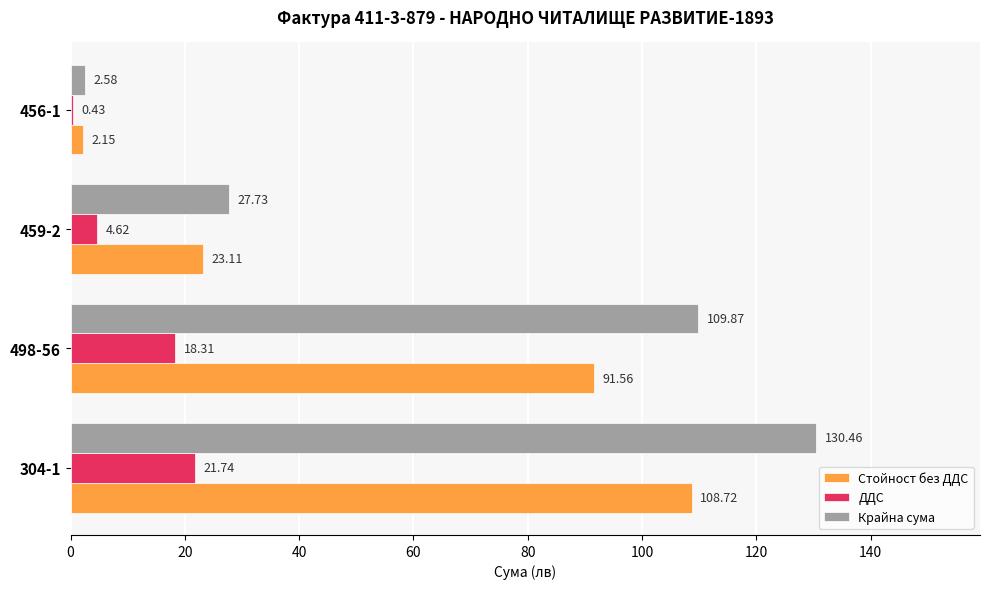

What is the total value across all series at 459-2?

55.5